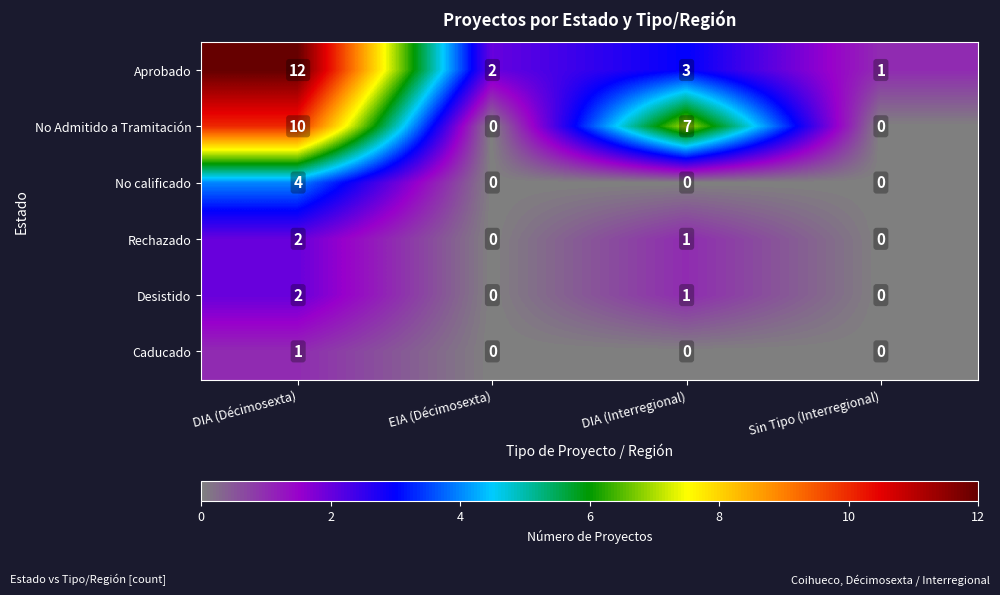

The No Admitido a Tramitación series shows 0 at Sin Tipo (Interregional). True or false?

True